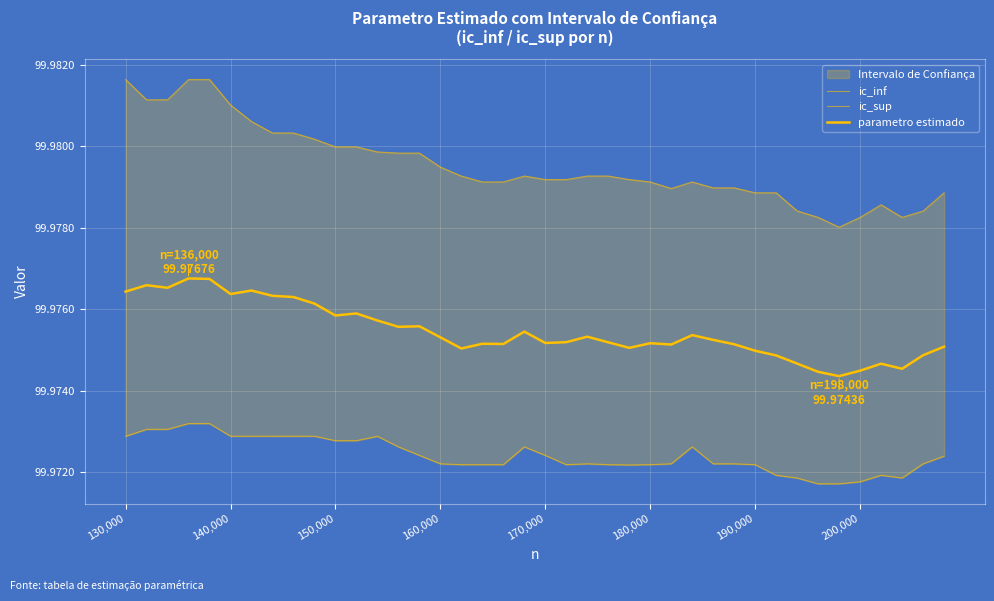

How many lines are shown in the chart?

3